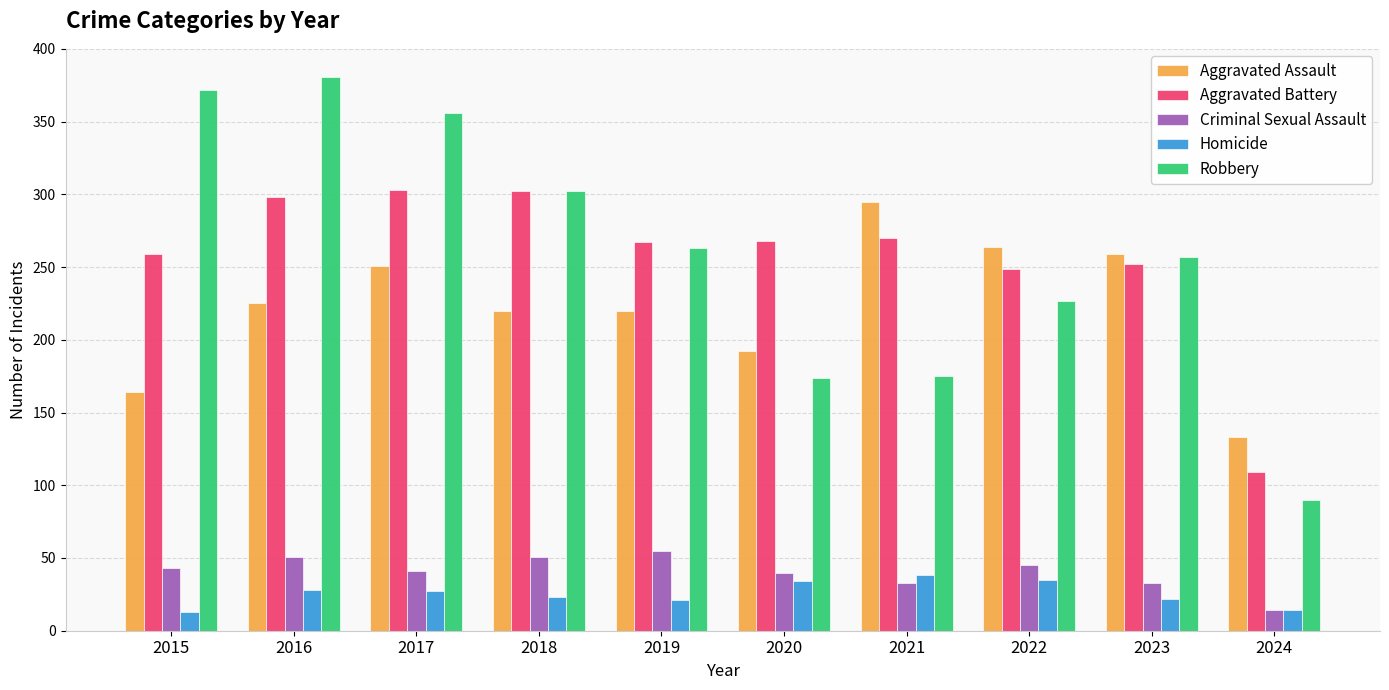

Does the chart contain stacked bars?

No